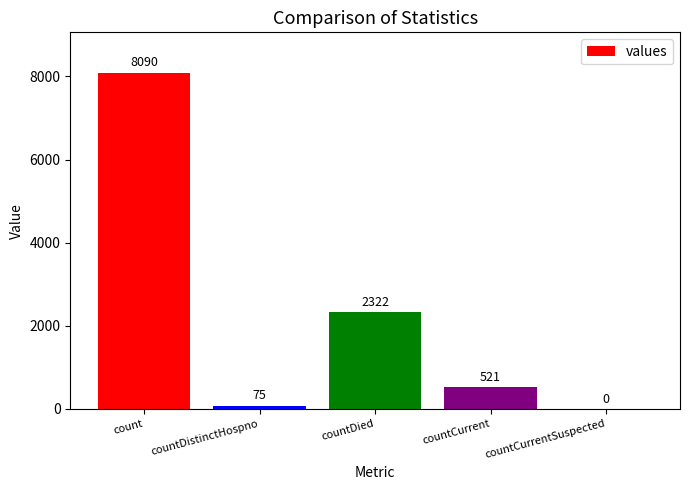

What is the sum of the values at countDied and countCurrent?

2843